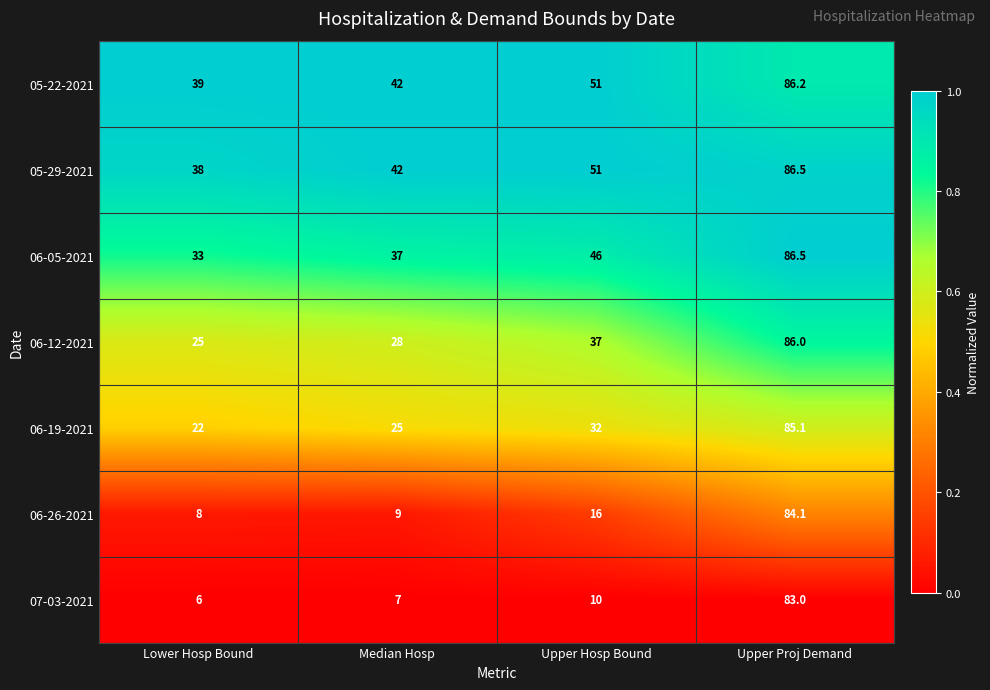

What is the total value across all series at Upper Hosp Bound?

243.0